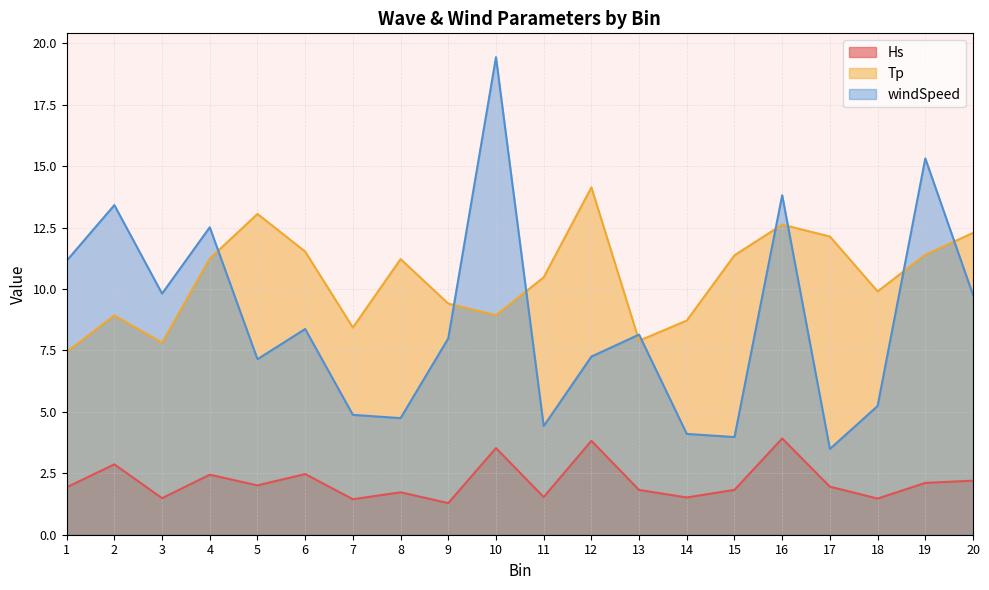

What is the difference between the maximum and second lowest values in the Tp series?

6.3